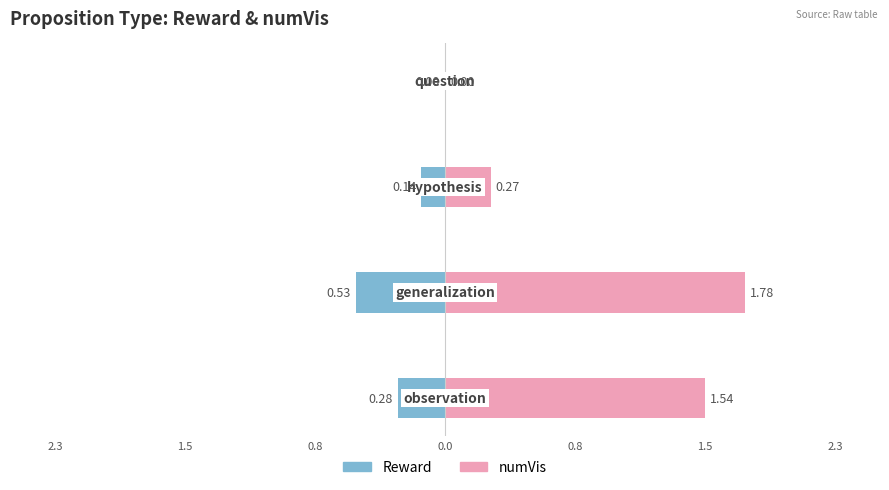

How many values in the numVis series are below 1?

2